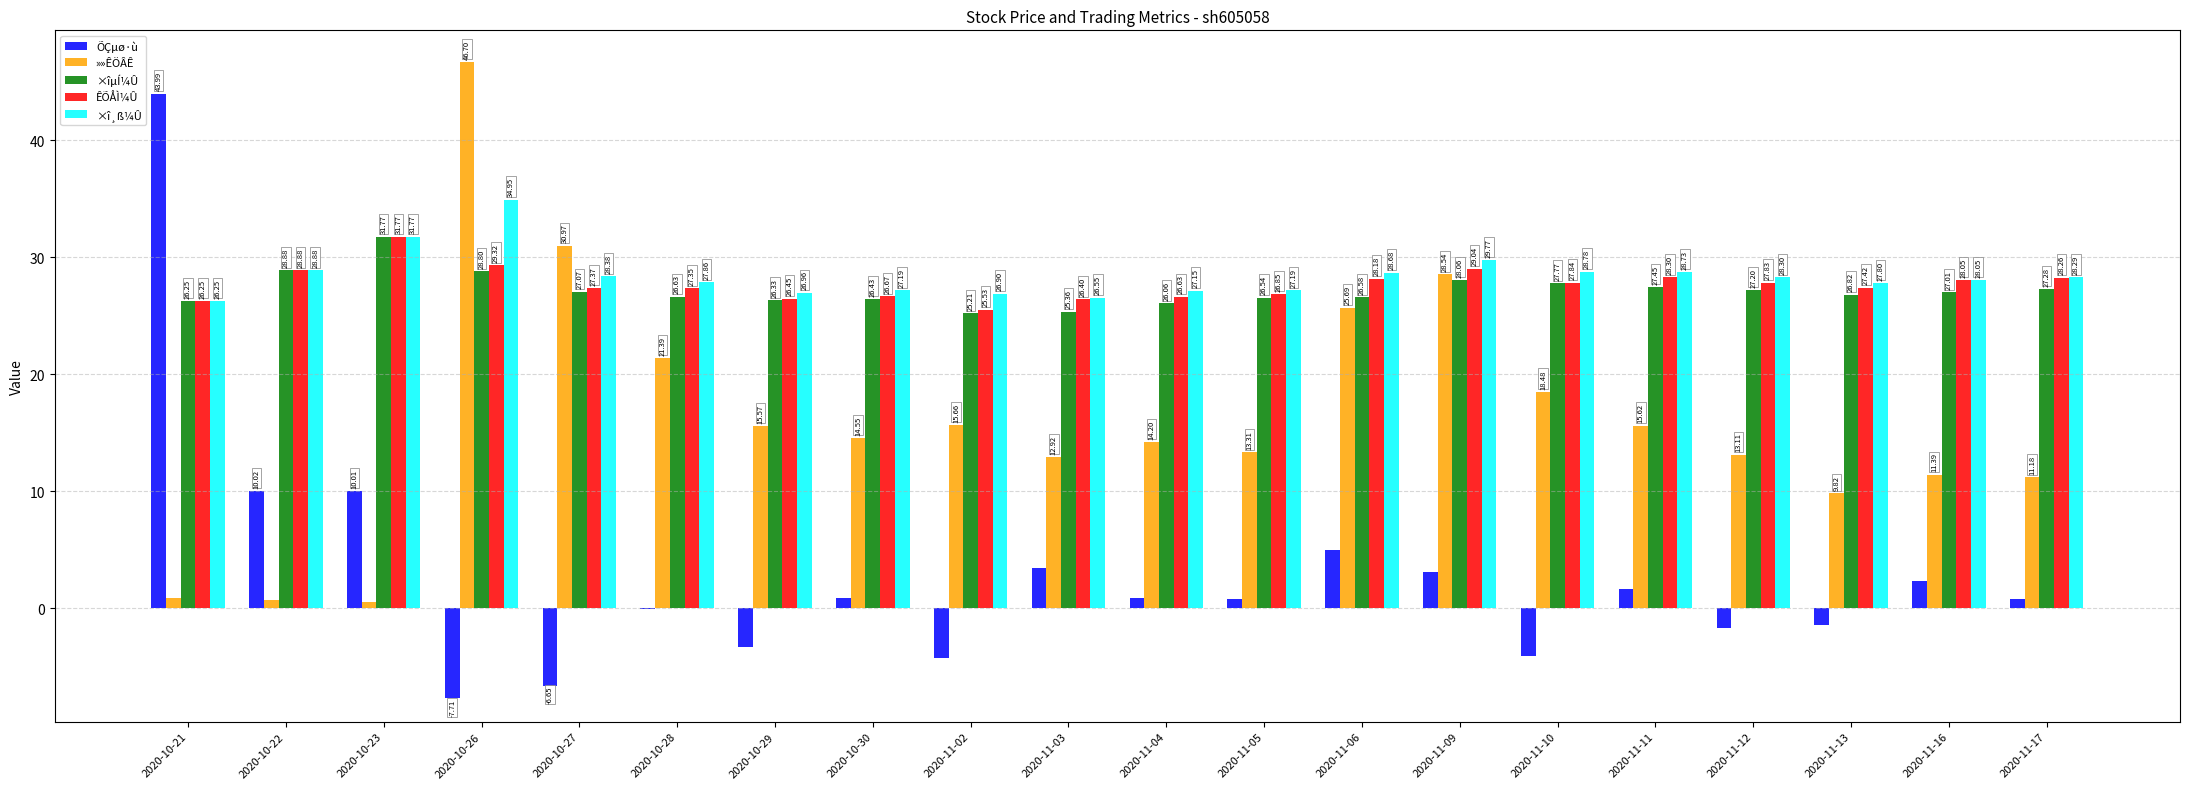

Count the number of data series in this chart.

5